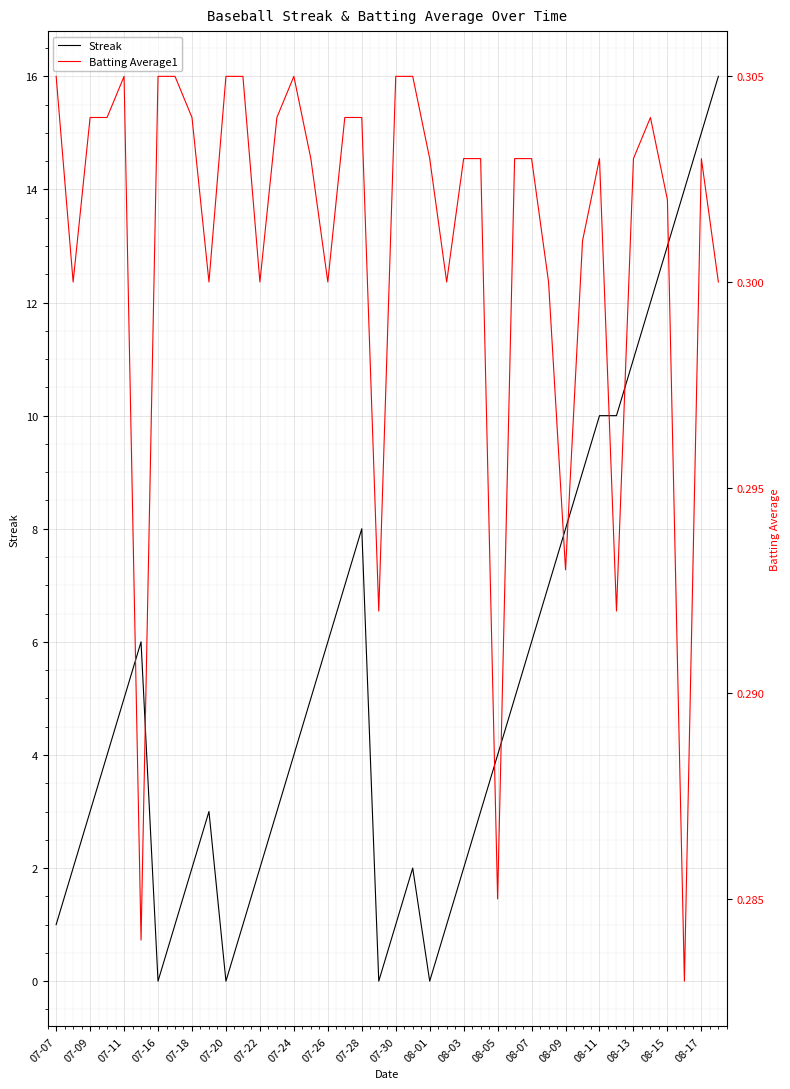

True or false: Streak has more than 0 points higher than both neighbors.

True